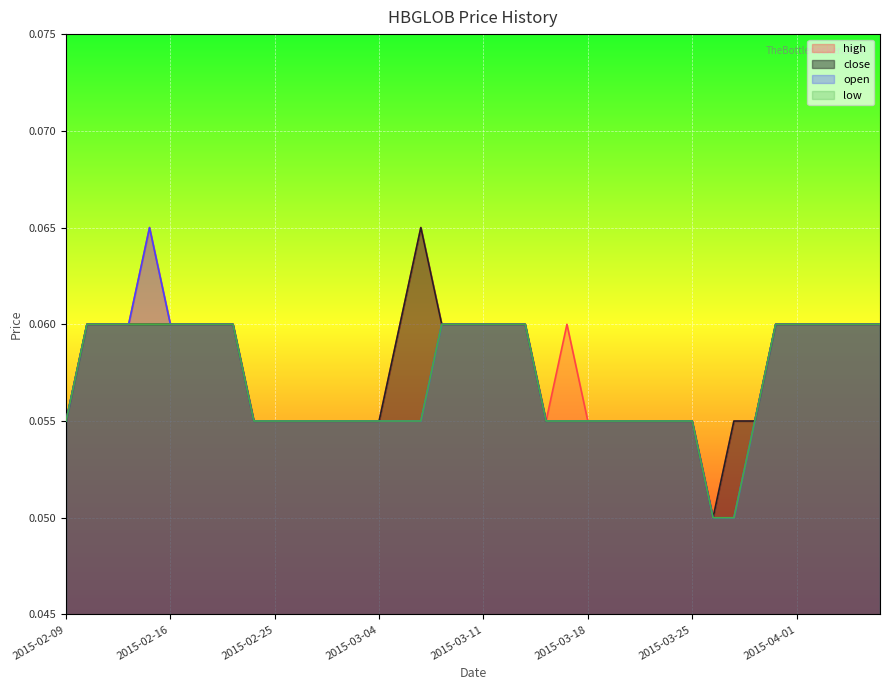

What is the label of the 28th point from the left?

2015-03-20